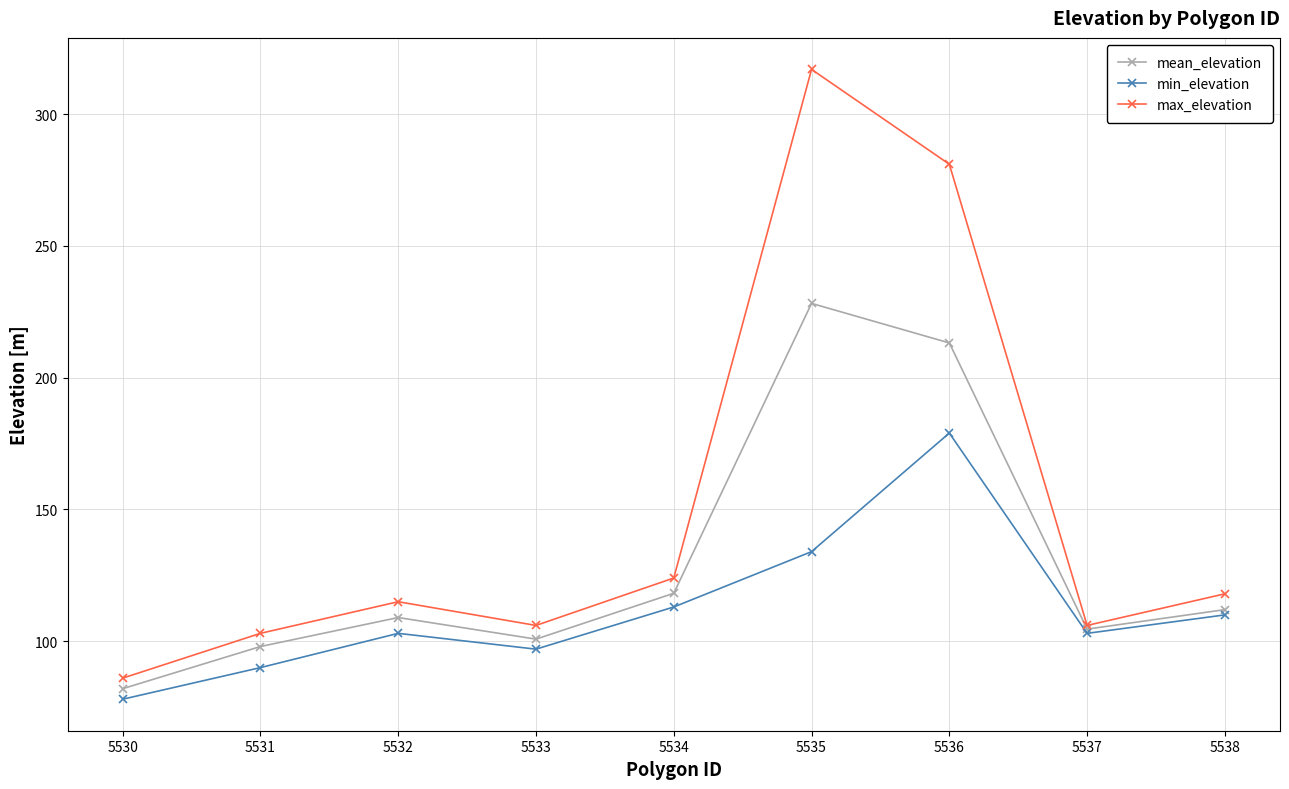

In min_elevation, how many points are higher than both neighbors (excluding endpoints)?

2